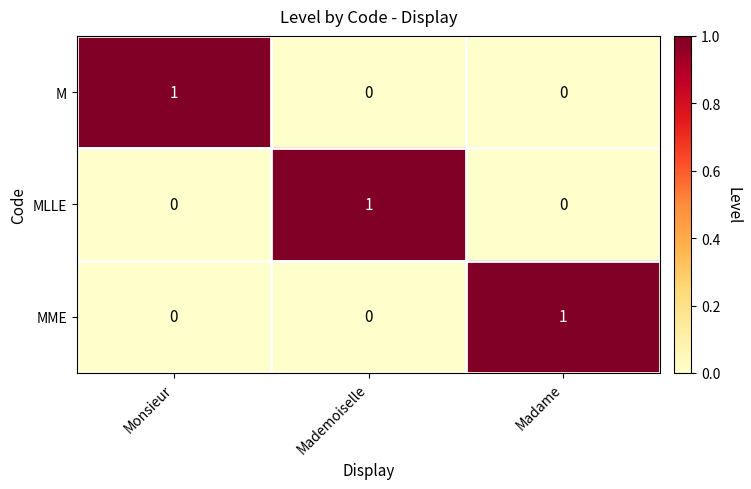

True or false: MLLE has a value of 0 at Monsieur.

True